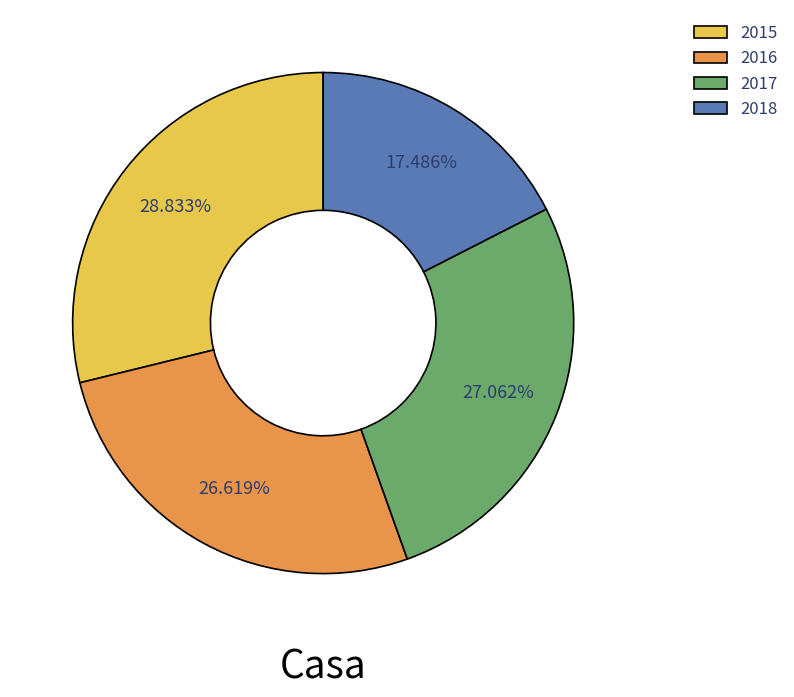

To the nearest percent, what percentage of the pie is 2016?

27%